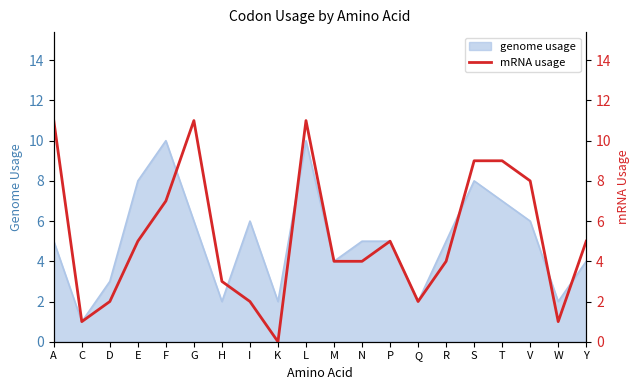

Does the chart have visible grid lines?

No